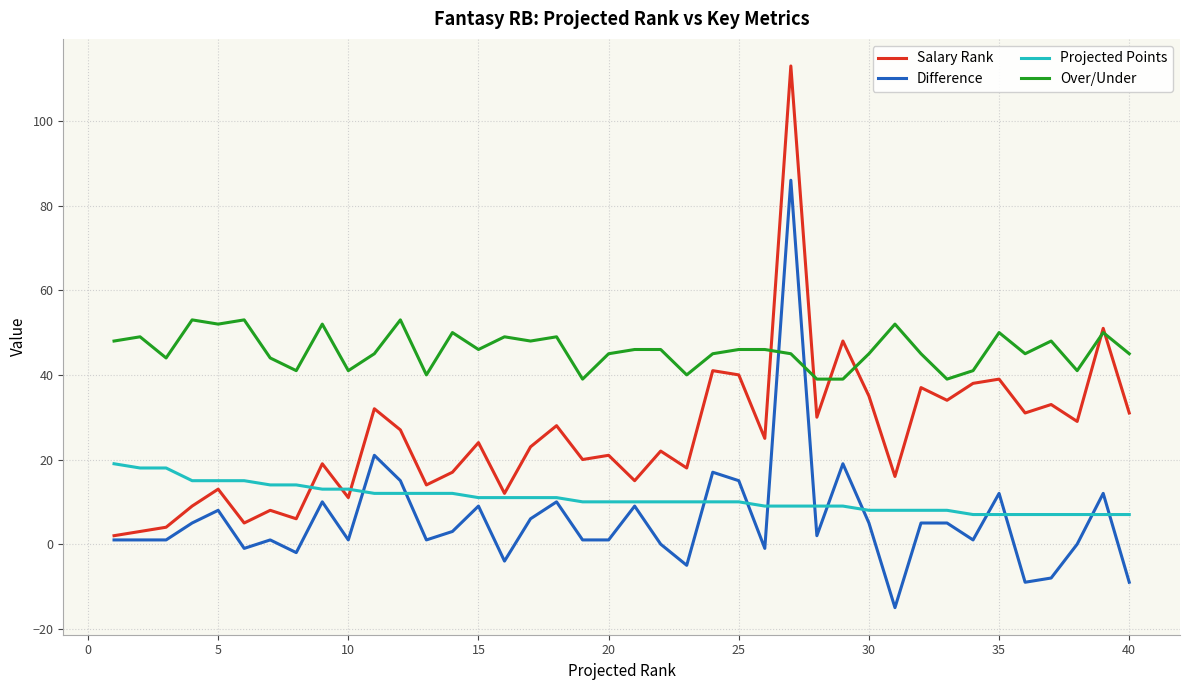

Rank the series by their maximum value, from highest to lowest.

Salary Rank, Difference, Over/Under, Projected Points